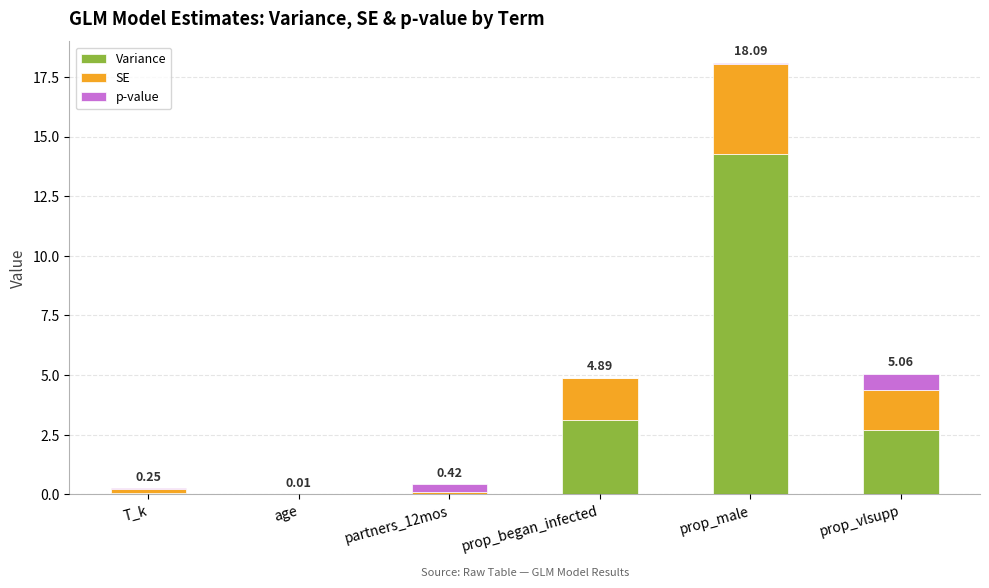

Where does the Variance series first go above 2?

prop_began_infected